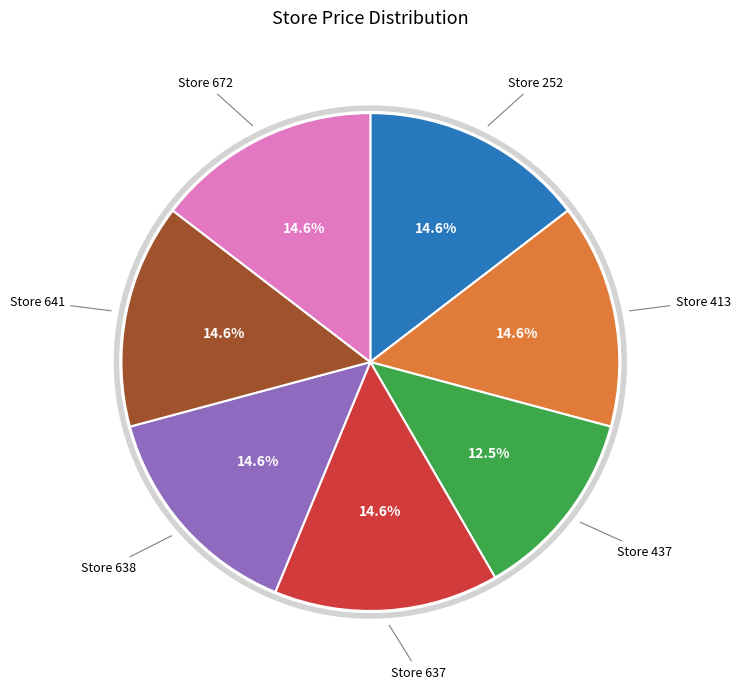

Does any single category account for the majority?

No